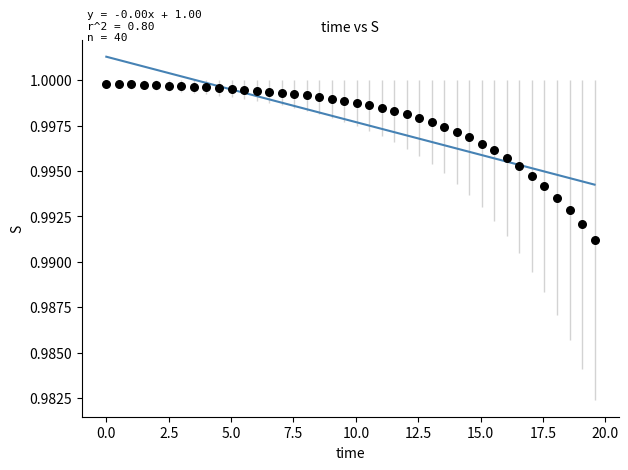

What is the range of X values (max minus min)?

19.6